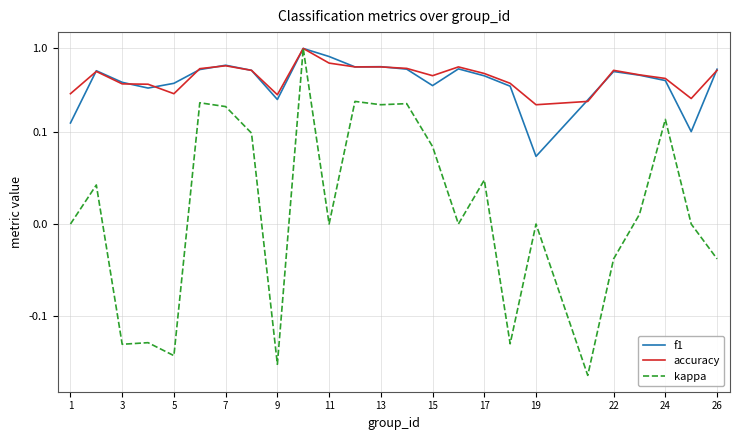

The f1 series shows 0.4 at 17. True or false?

True